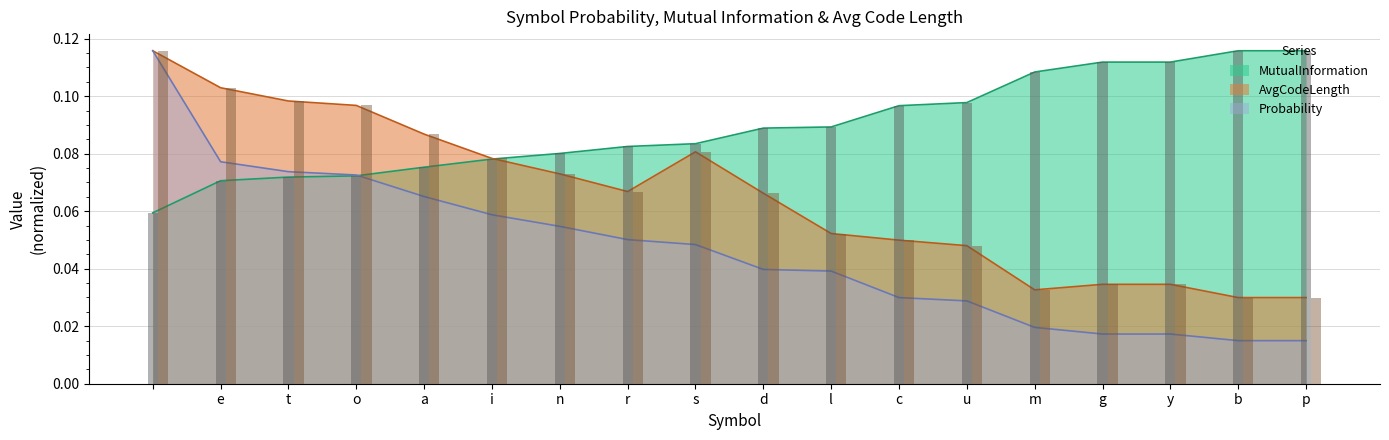

Which series changed the most between e and s?

Probability